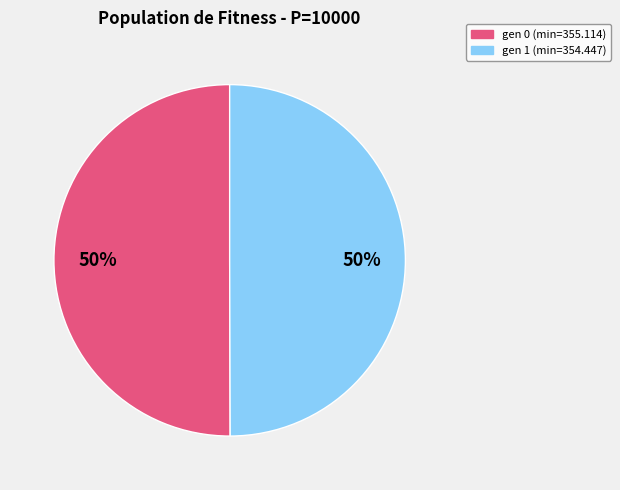

Approximately how many times larger is the value at gen 1 (min=354.447) compared to gen 0 (min=355.114)?

1.0